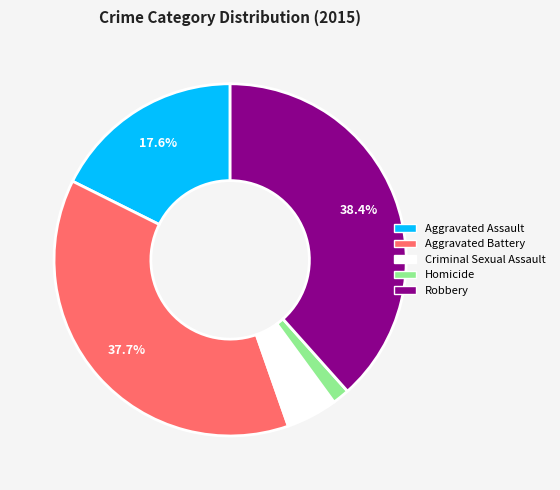

Does Robbery represent more than half of the total?

No